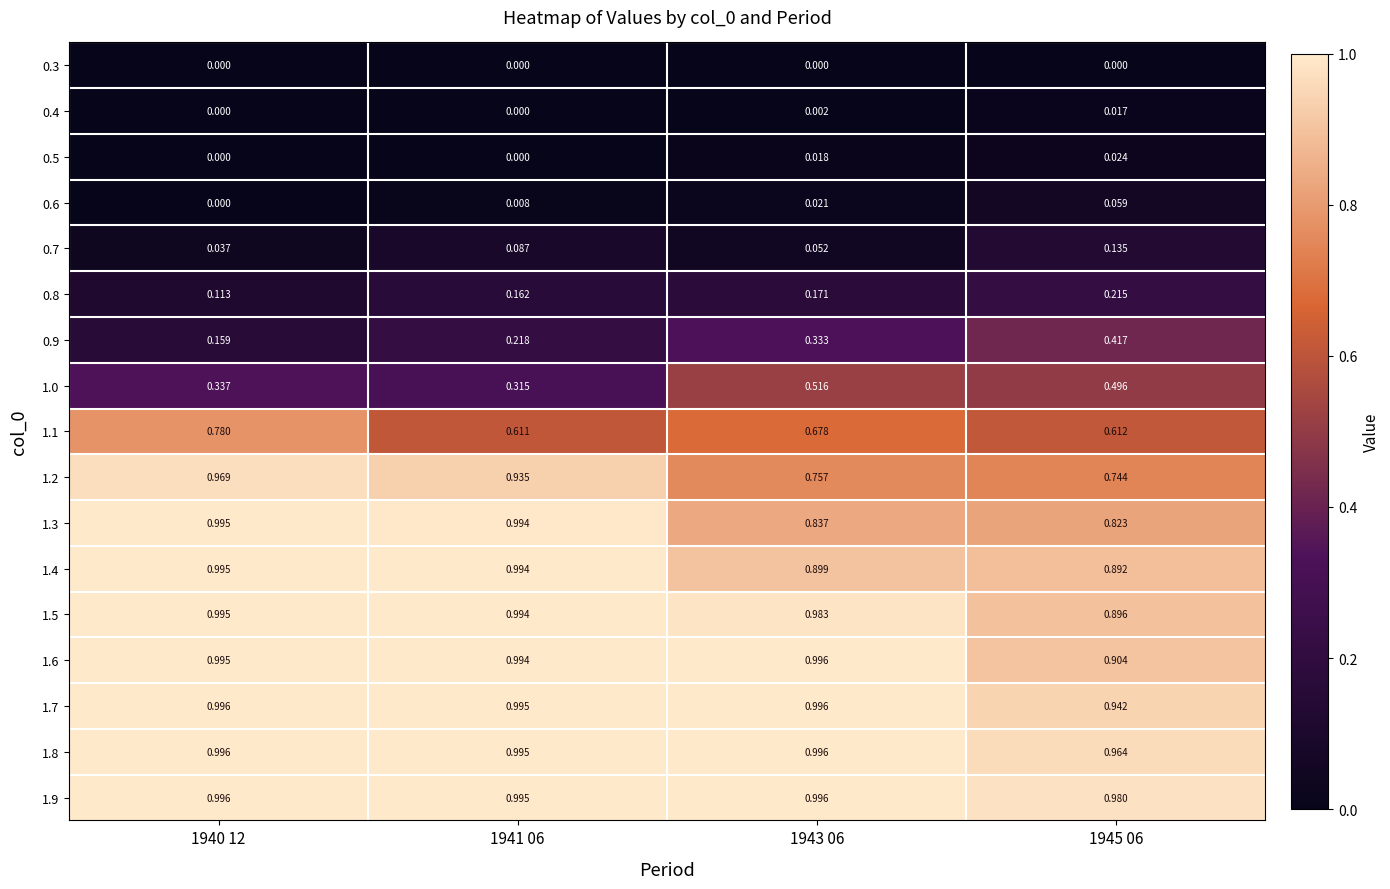

Is the value of 1.2 at 1941 06 greater than the value of 1.5 at 1941 06?

No